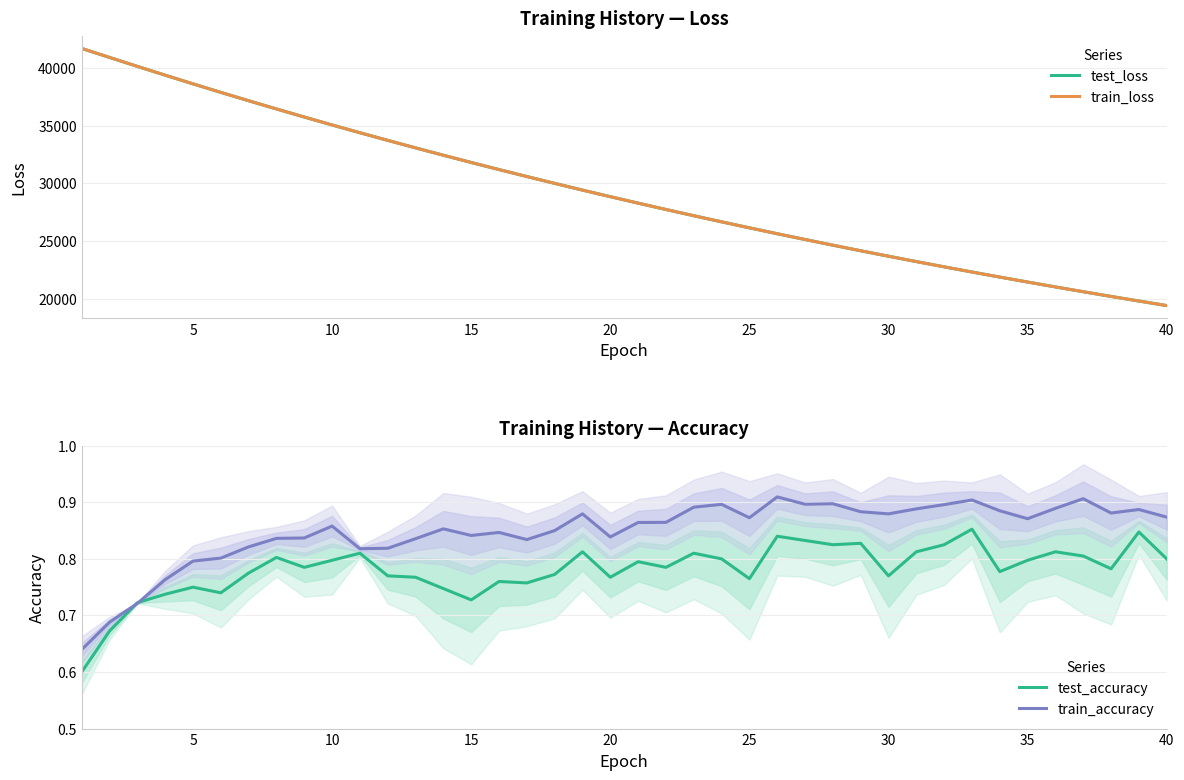

What value does the test_accuracy series have at 39?

0.8